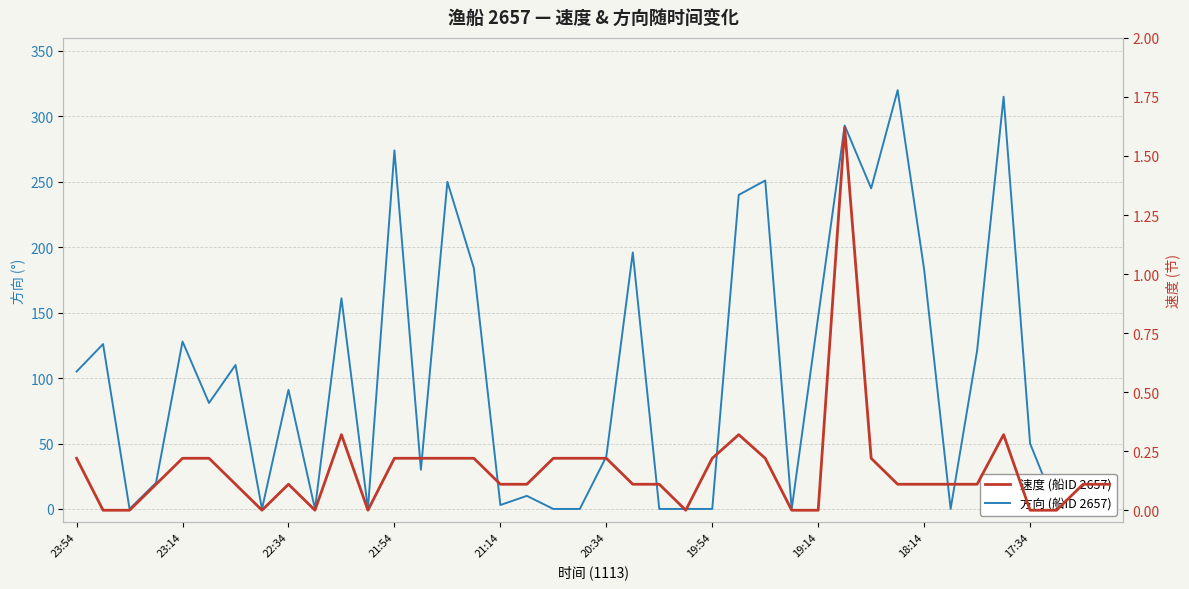

What is the greatest value displayed?

320.0